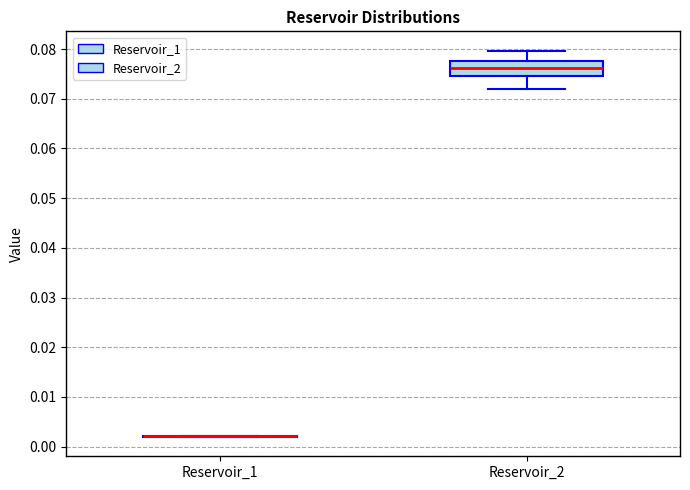

Comparing the boxes themselves (not the whiskers), which one is the tallest?

Reservoir_2